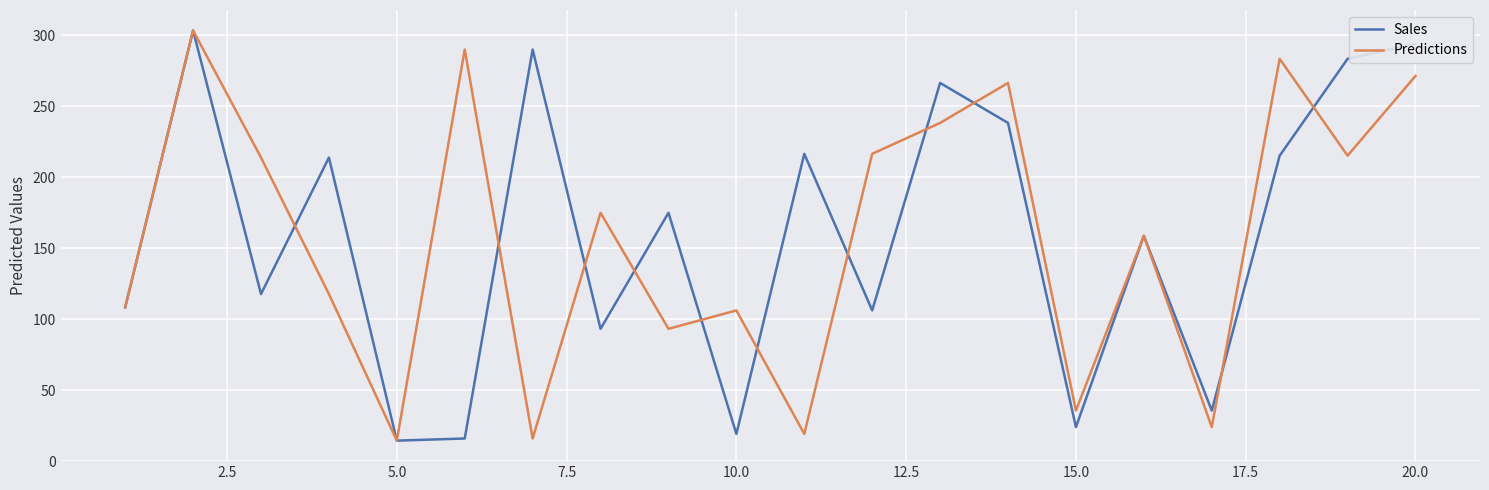

What is the maximum value shown in the chart?

303.3